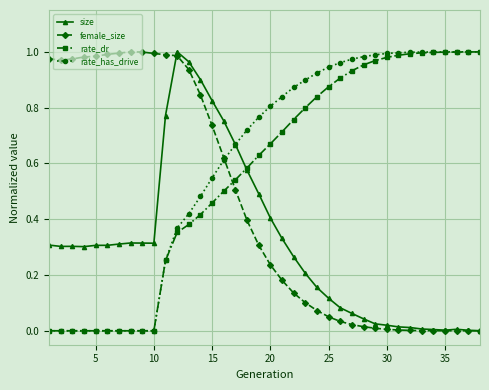

Is it true that size equals 0.2 at 25?

False